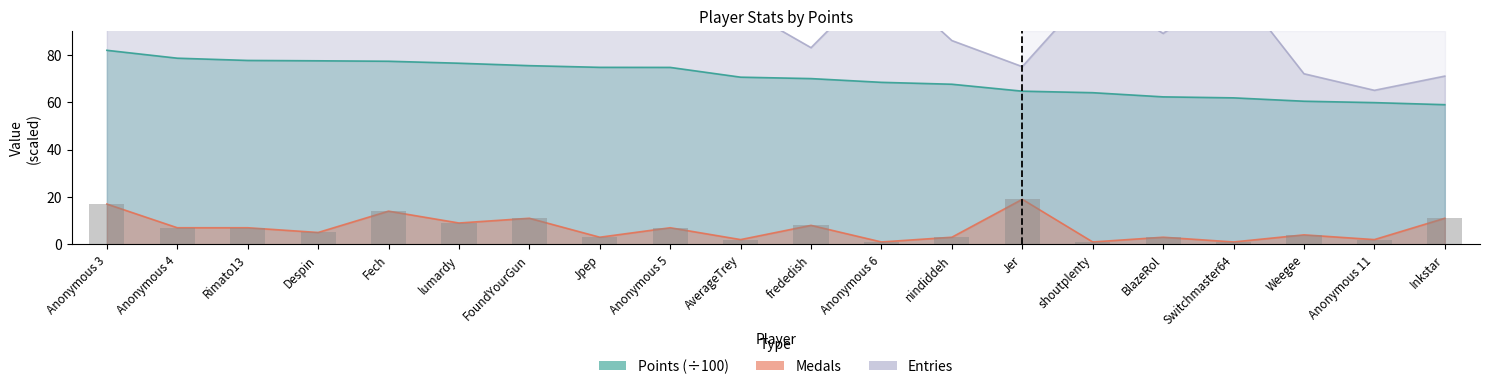

What is the average value of the Medals series?

6.8